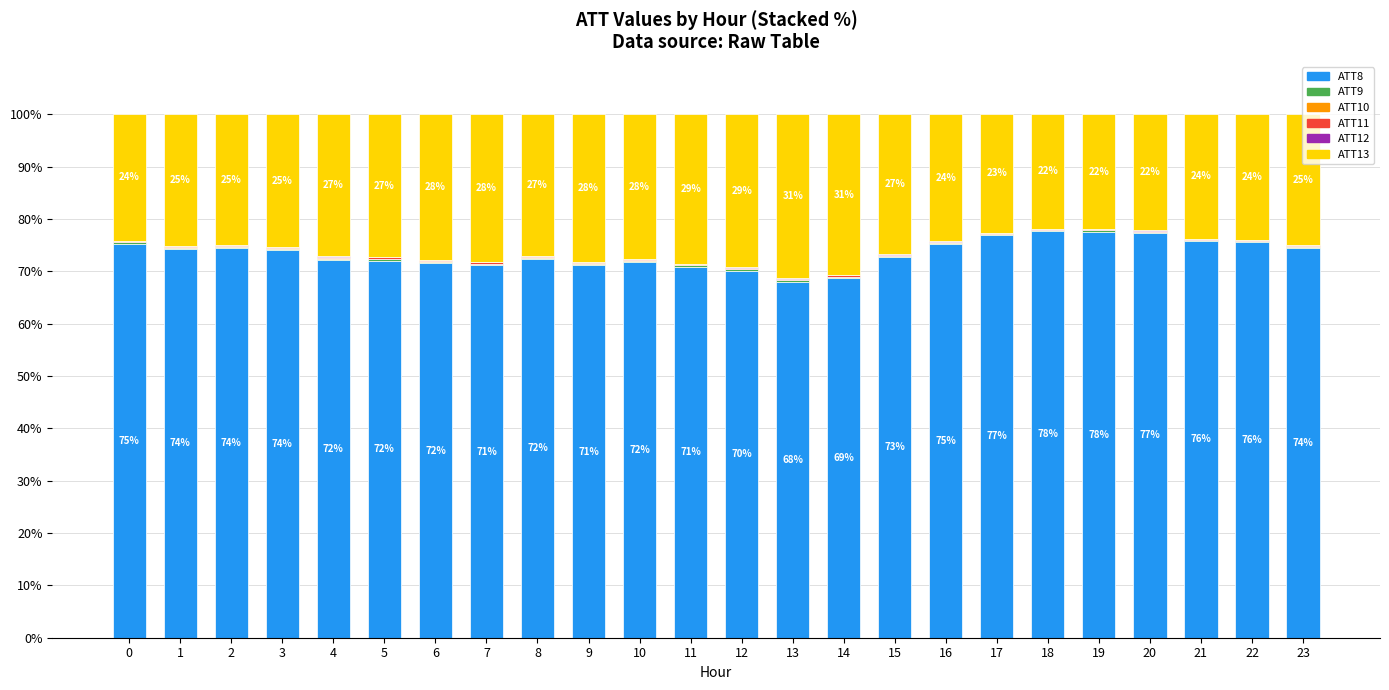

Are the bars horizontal?

No